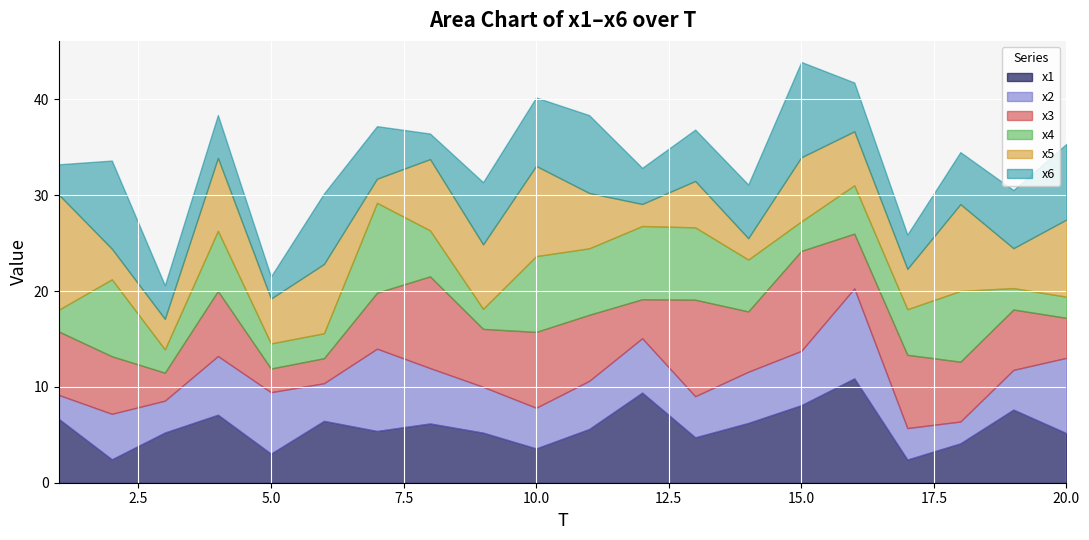

Is it true that x2 equals 7.5 at 11?

False